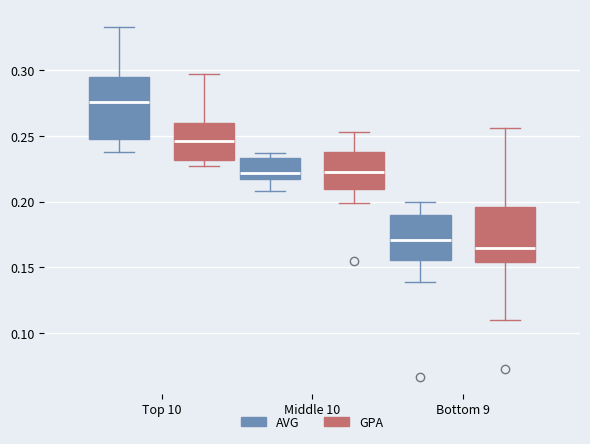

Where is the lower edge of the box for Bottom 9 (GPA) on the y-axis? The values are not printed on the chart, so give them approximately, as read against the axis.

0.155